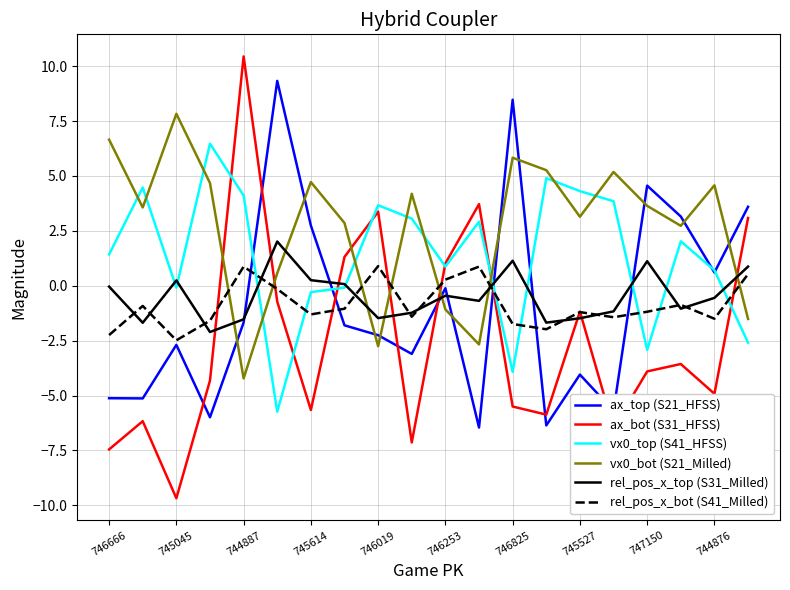

Which series has the widest spread of values?

ax_bot (S31_HFSS)